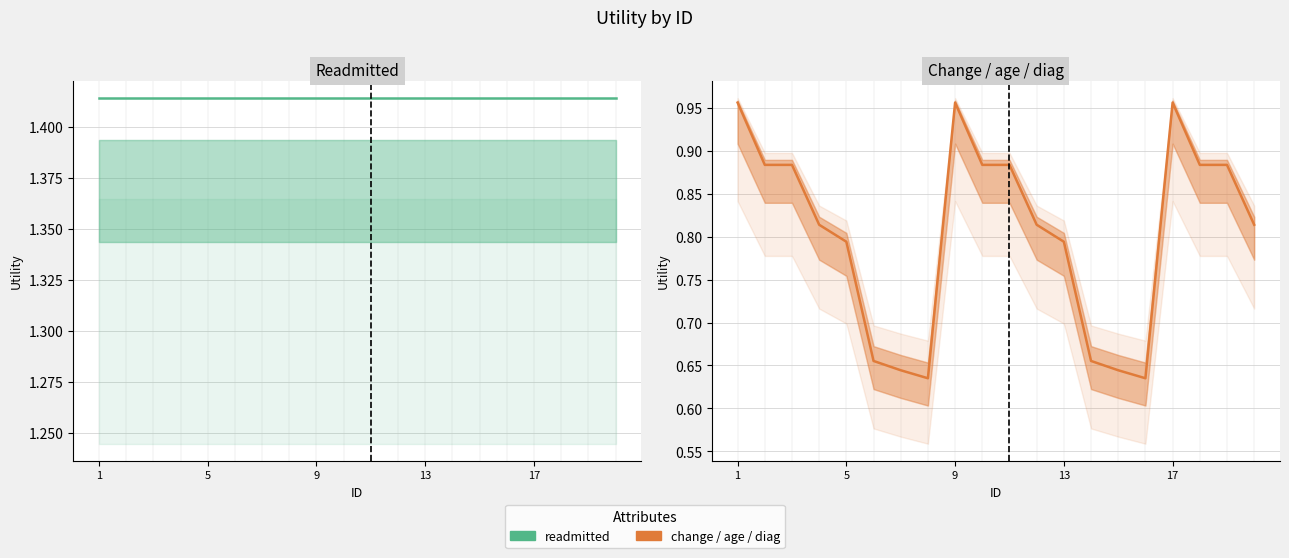

At which category does the chart reach its peak across all series?

1